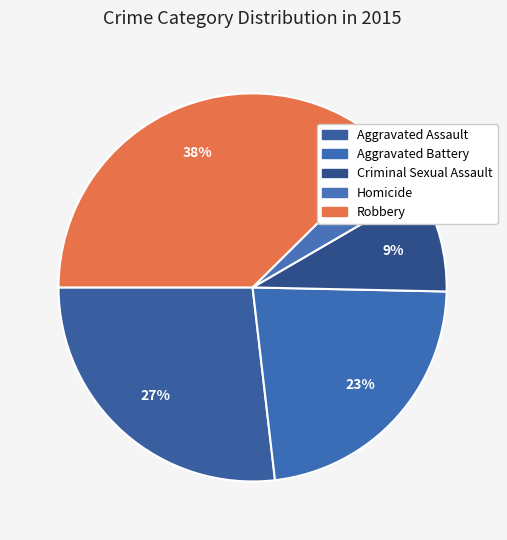

Count the number of slices in the pie.

5